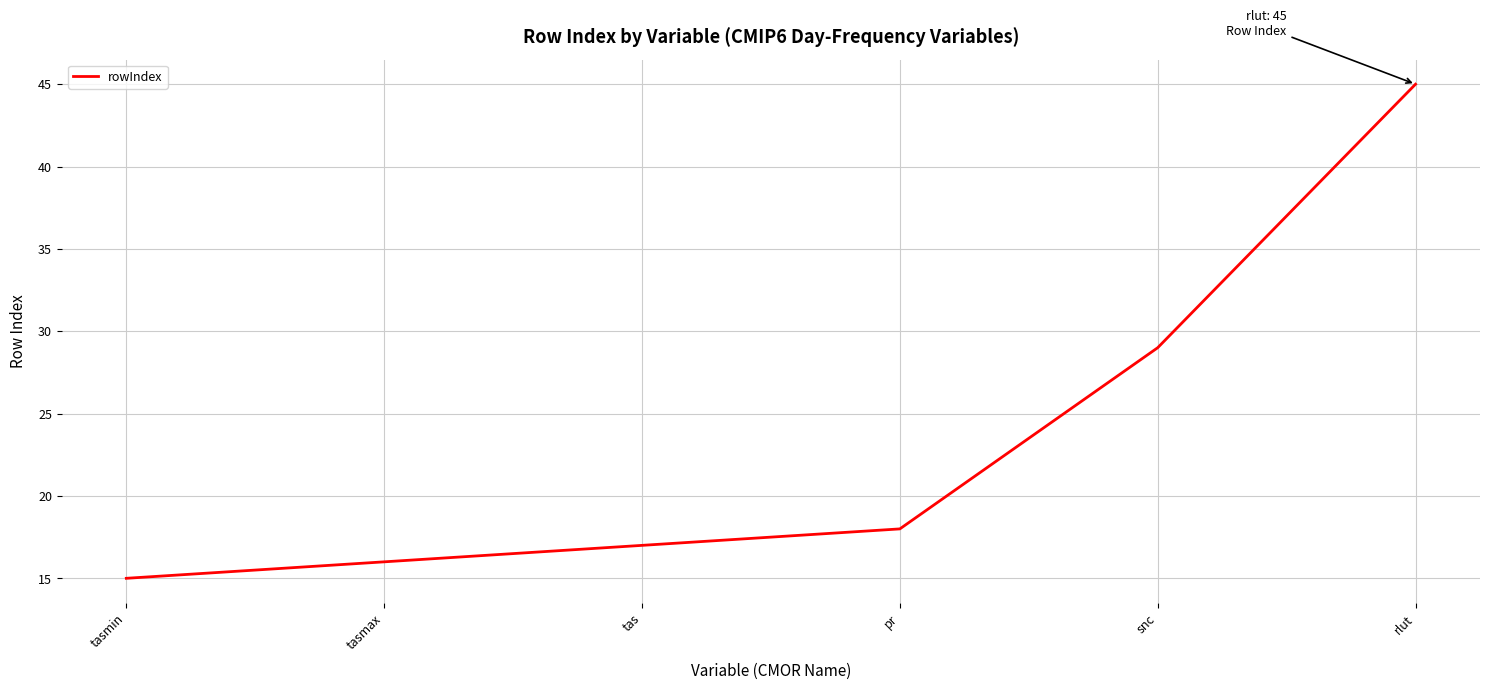

Reading left to right, extract all data points from this chart.

tasmin=15	tasmax=16	tas=17	pr=18	snc=29	rlut=45